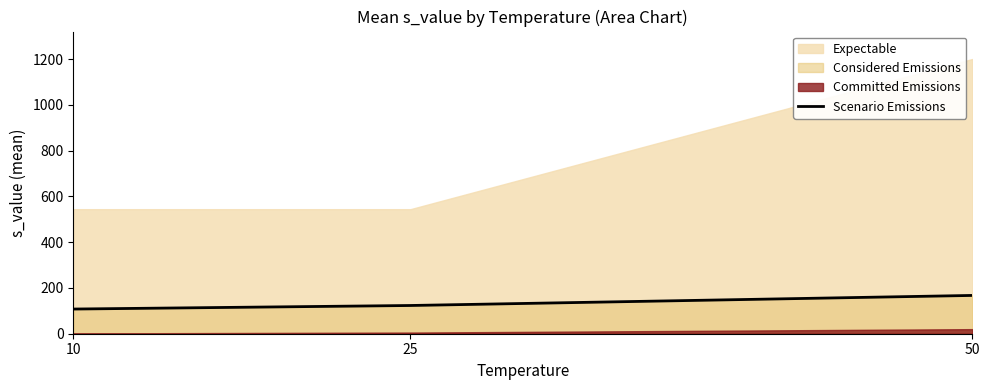

Reading right to left, extract all data points from this chart.

167.3	123.3	107.8